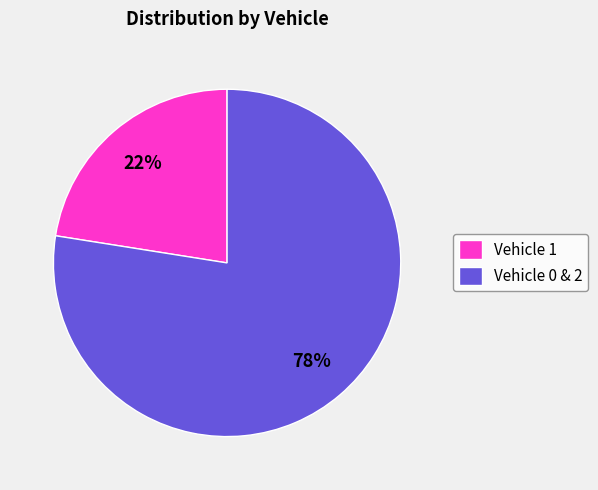

What is the smallest slice in the pie chart?

Vehicle 1